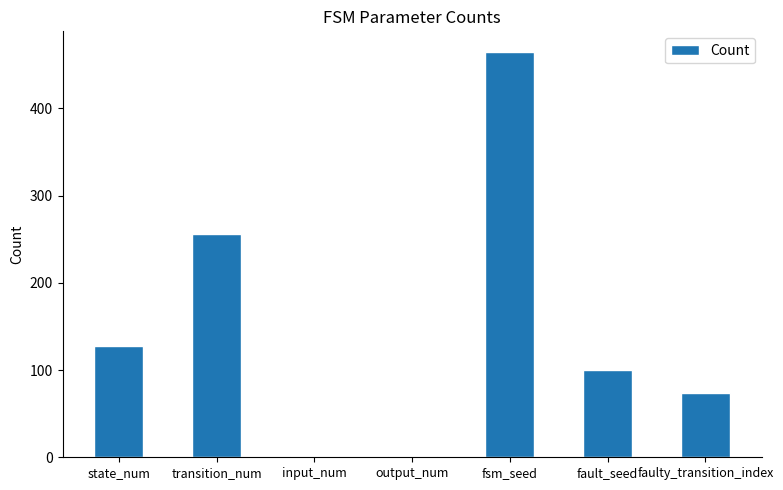

The chart shows a value of 256 at transition_num. True or false?

True